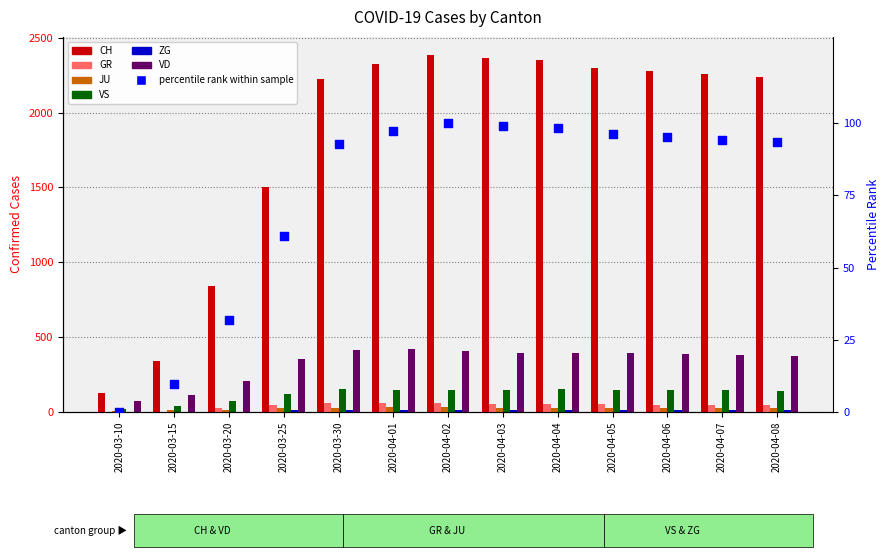

At how many categories does at least one series exceed 1836?

9